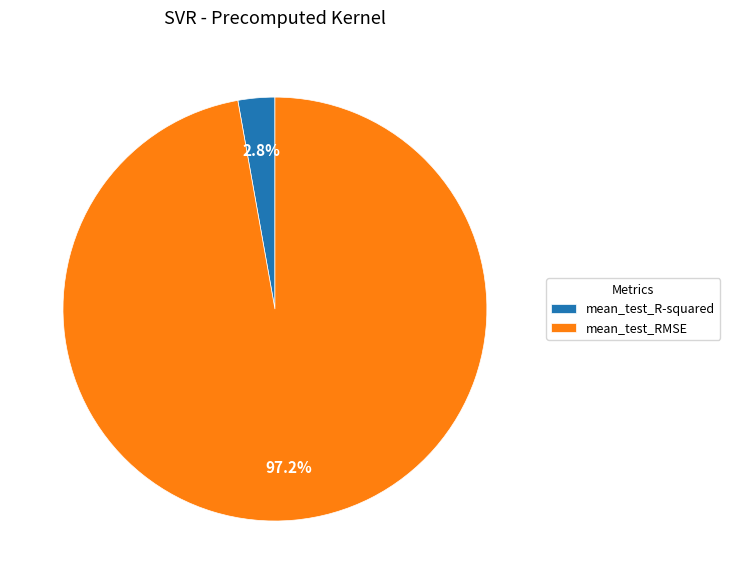

How many slices are in this pie chart?

2